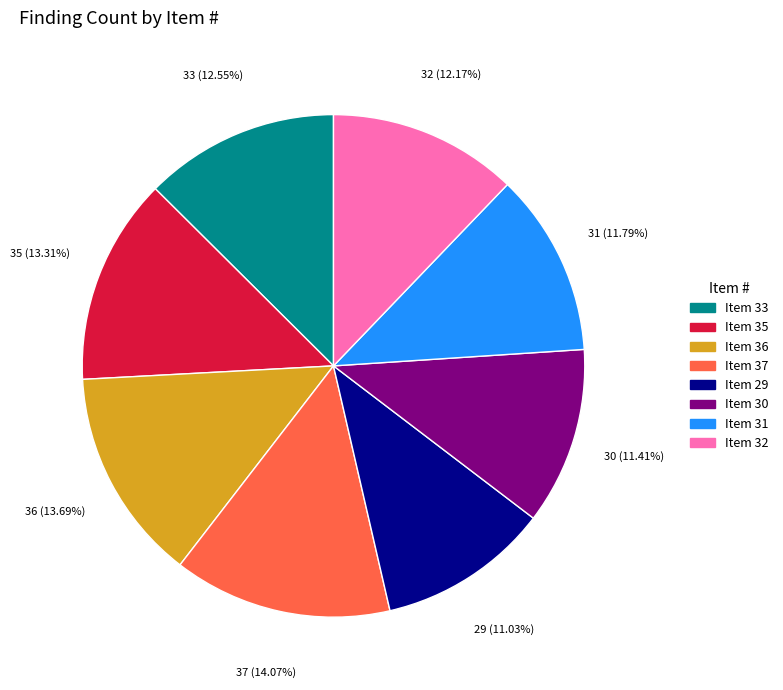

What is the ratio of the value at Item 35 to the value at Item 33?

1.1